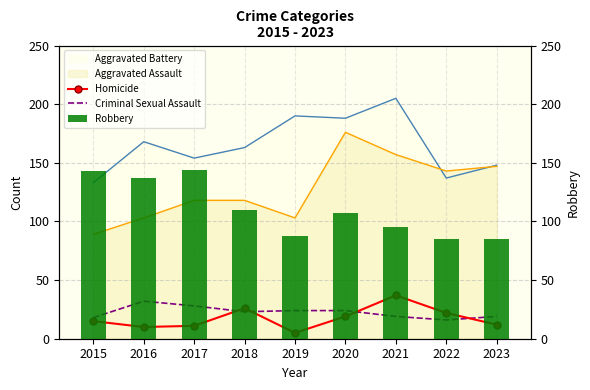

The value of Criminal Sexual Assault at 2019 is 13. True or false?

False